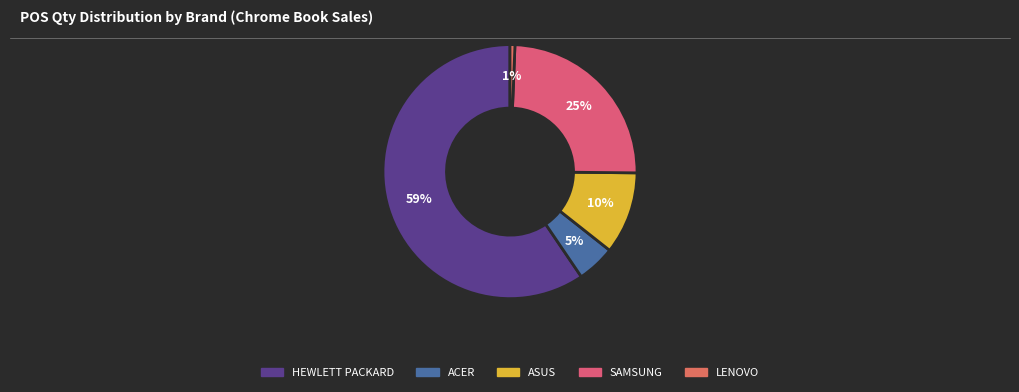

How many slices are in this pie chart?

5